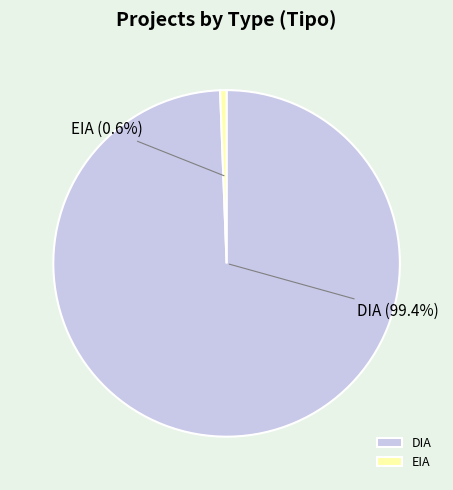

Is it true that EIA is 17% of the pie?

False